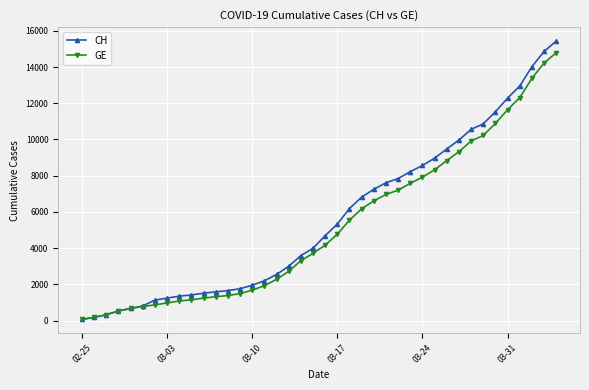

What are all the series names shown in the legend?

CH, GE